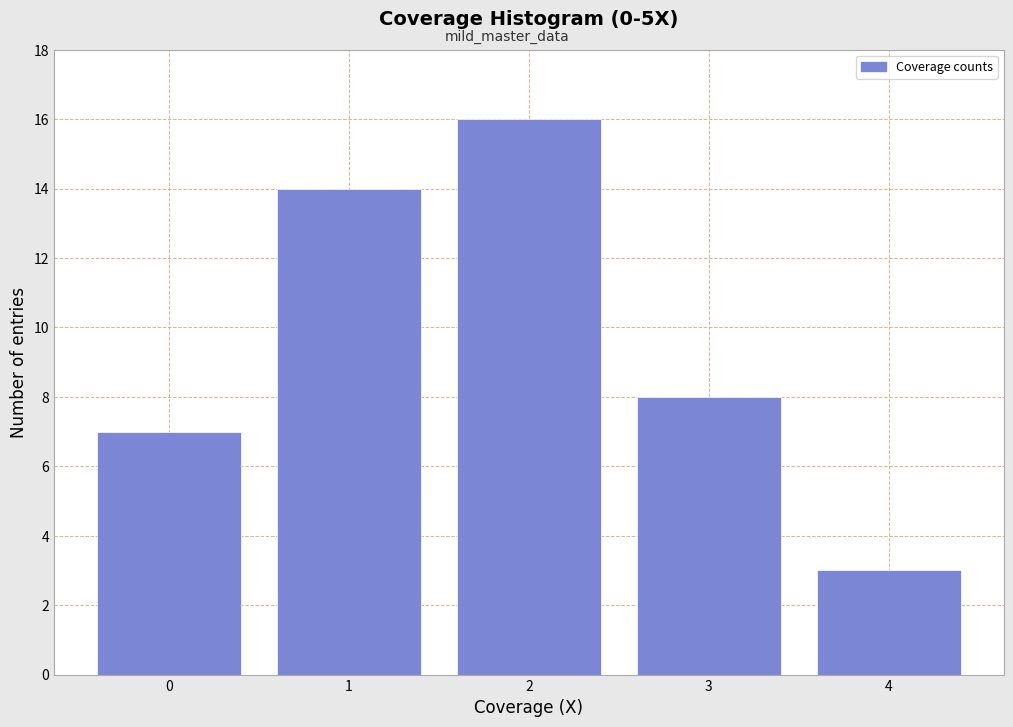

Reading left to right, transcribe all the data shown in this chart.

7	14	16	8	3